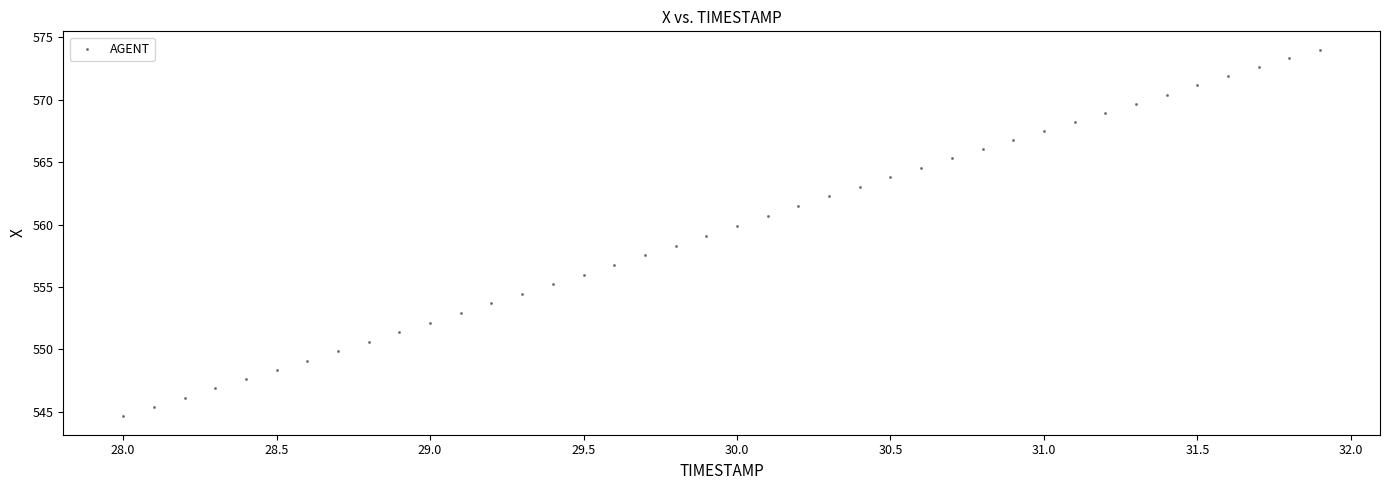

What is the range of X values (max minus min)?

3.9